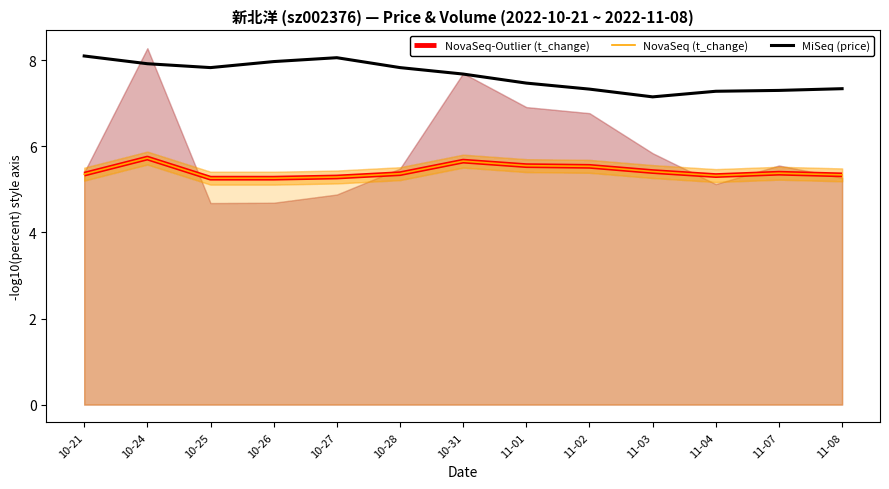

Is it true that NovaSeq (t_change) equals 5.3 at 10-25?

True